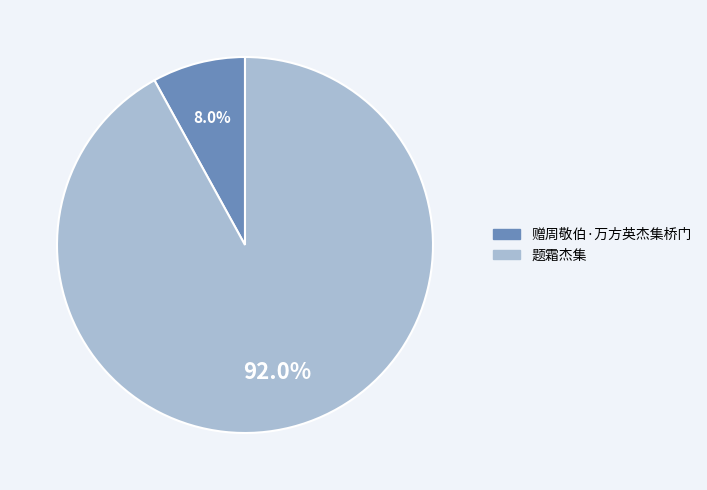

Which slice is the smallest?

赠周敬伯·万方英杰集桥门